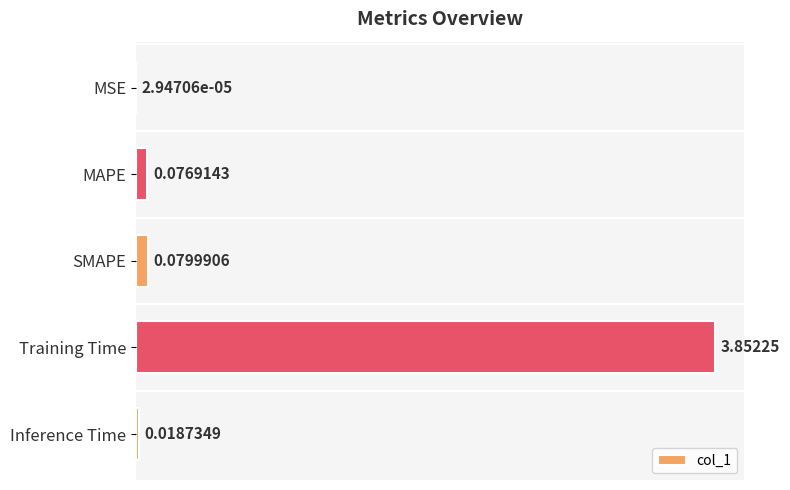

What is the sum of all values?

4.0